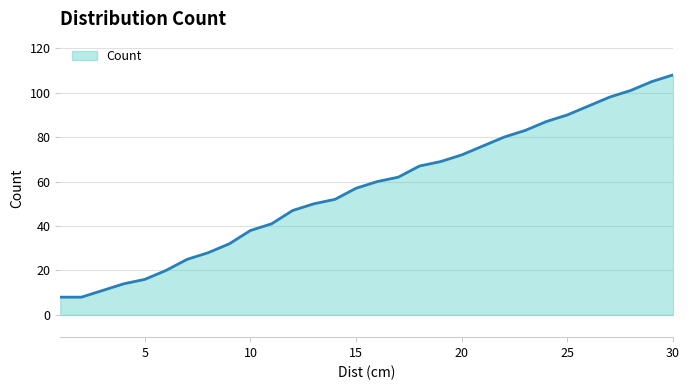

What is the maximum value shown in the chart?

108